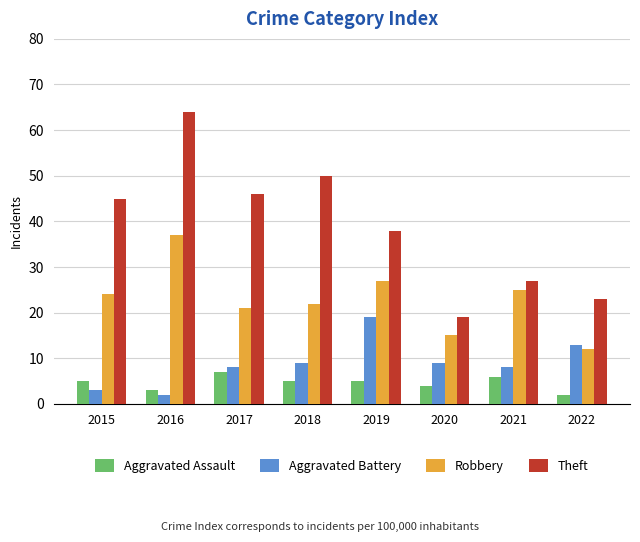

How many categories are shown in the chart?

8